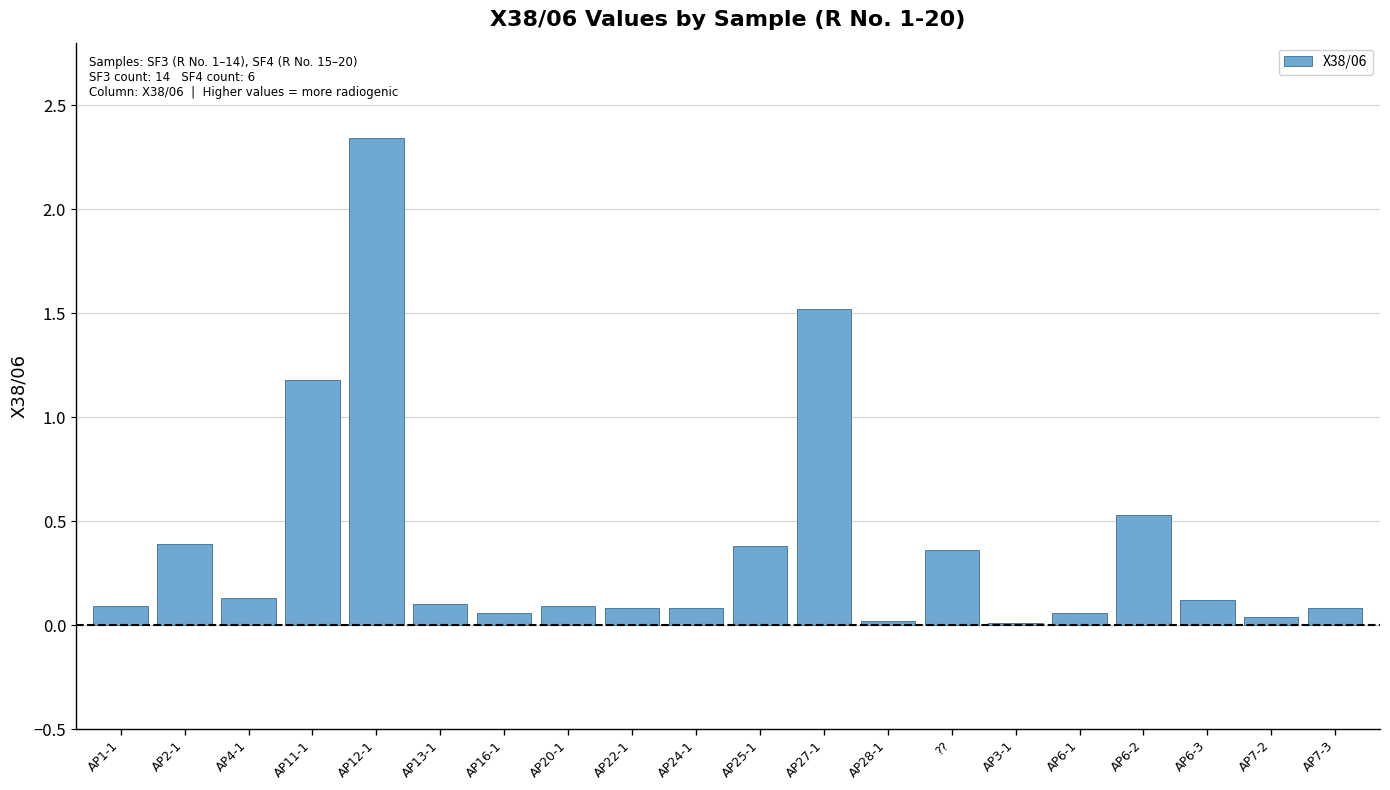

Between AP7-2 and AP6-3, which is larger?

AP6-3